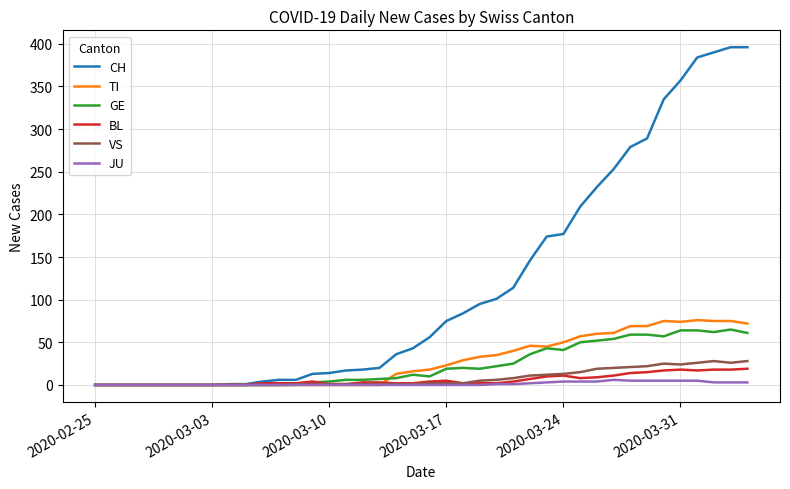

Which series has the largest range (max minus min)?

CH